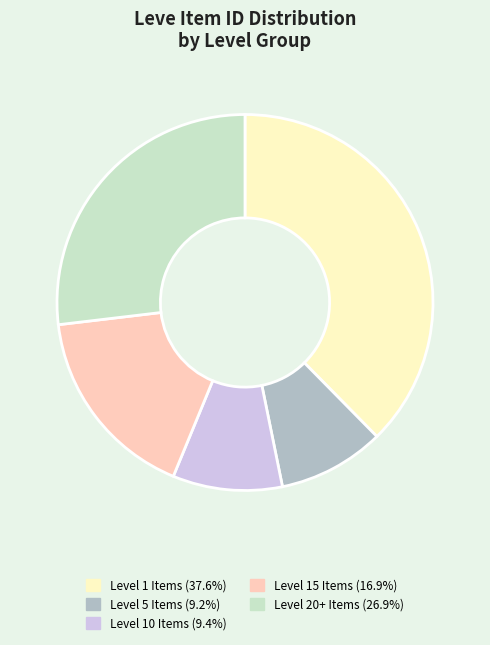

Does any single category account for the majority?

No